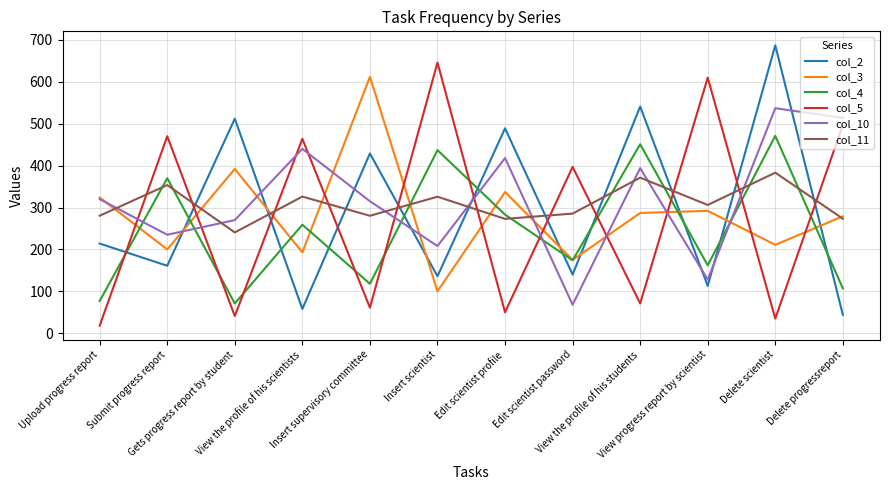

Rank the categories by col_5 value from lowest to highest.

Upload progress report, Delete scientist, Gets progress report by student, Edit scientist profile, Insert supervisory committee, View the profile of his students, Edit scientist password, View the profile of his scientists, Submit progress report, Delete progressreport, View progress report by scientist, Insert scientist